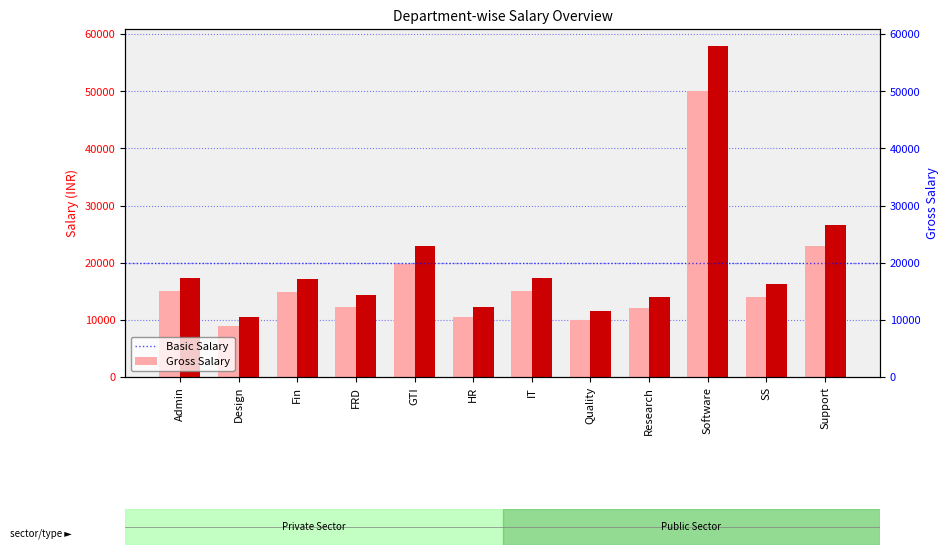

Rank the series by their maximum value, from lowest to highest.

Basic Salary, Gross Salary